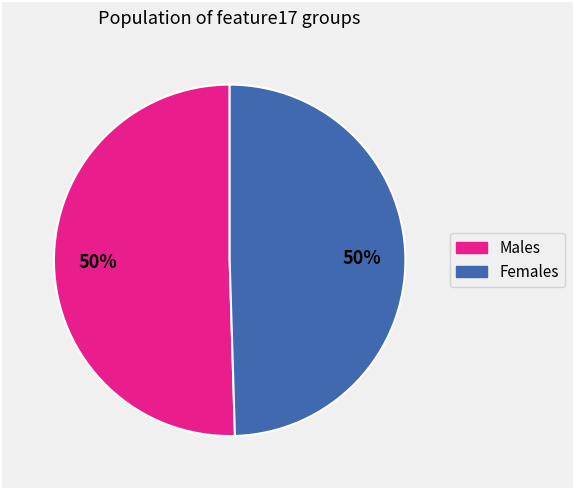

To the nearest percent, what is the average slice percentage?

50%